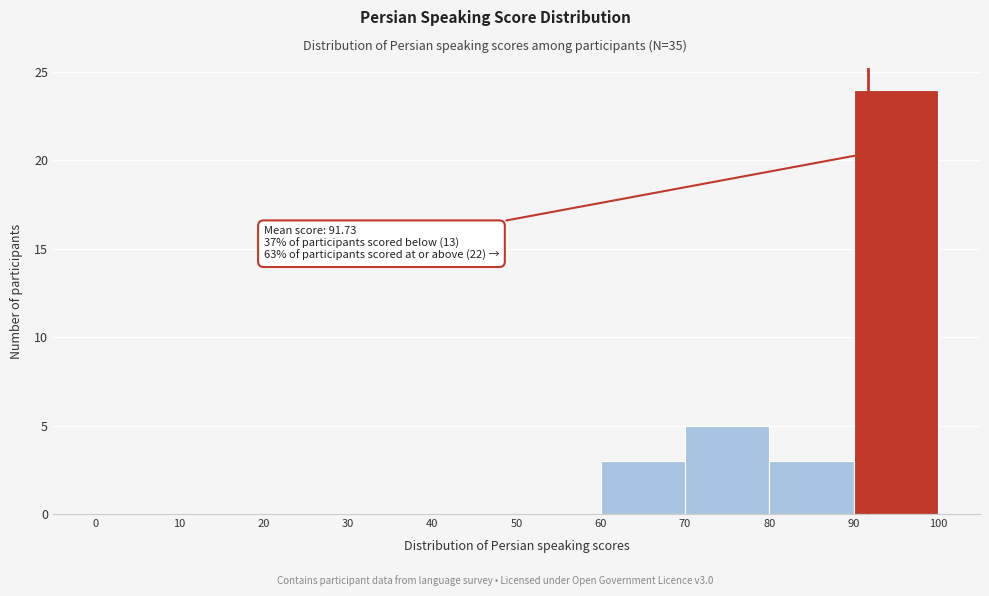

Over which range of the x-axis is the bar tallest?

90 to 100